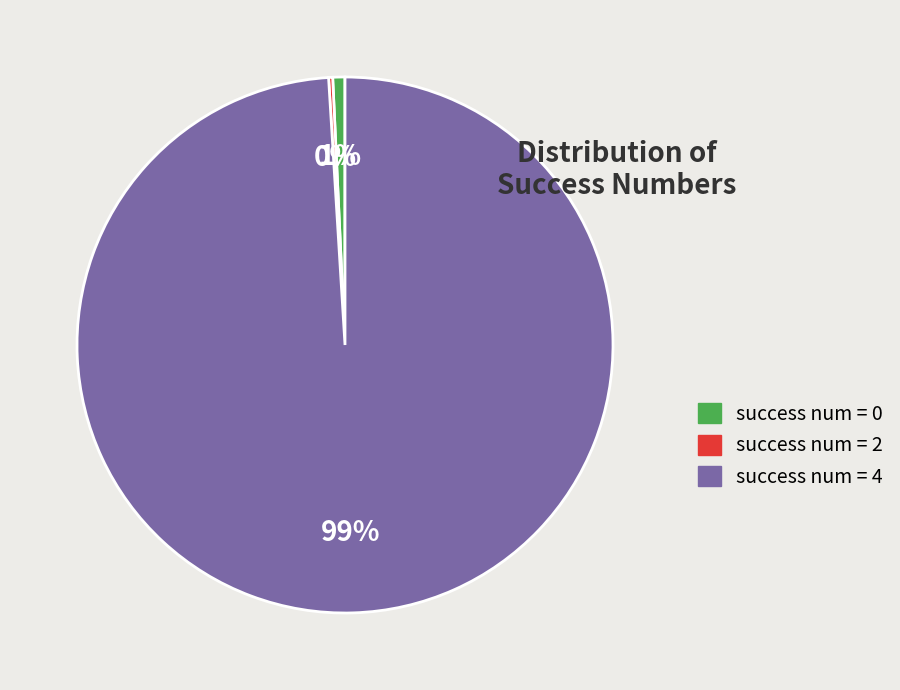

The success num = 4 slice represents 58% of the pie. True or false?

False